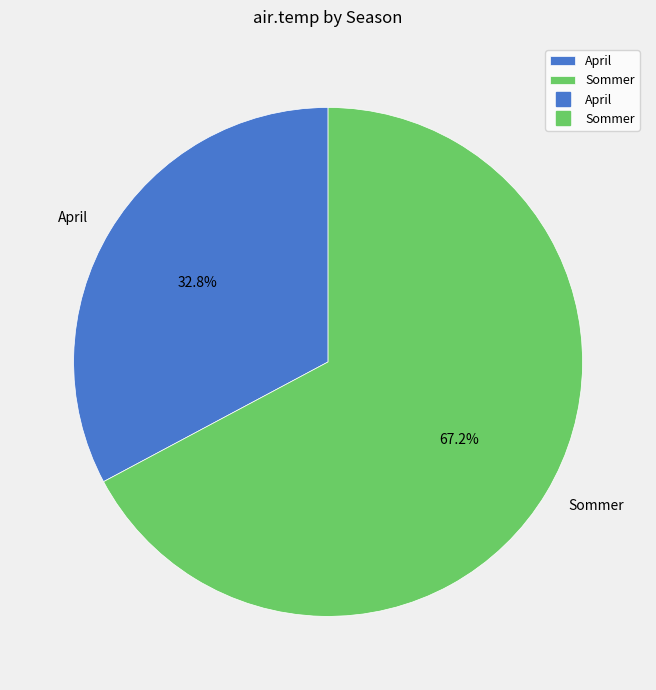

The April slice represents 33% of the pie. True or false?

True